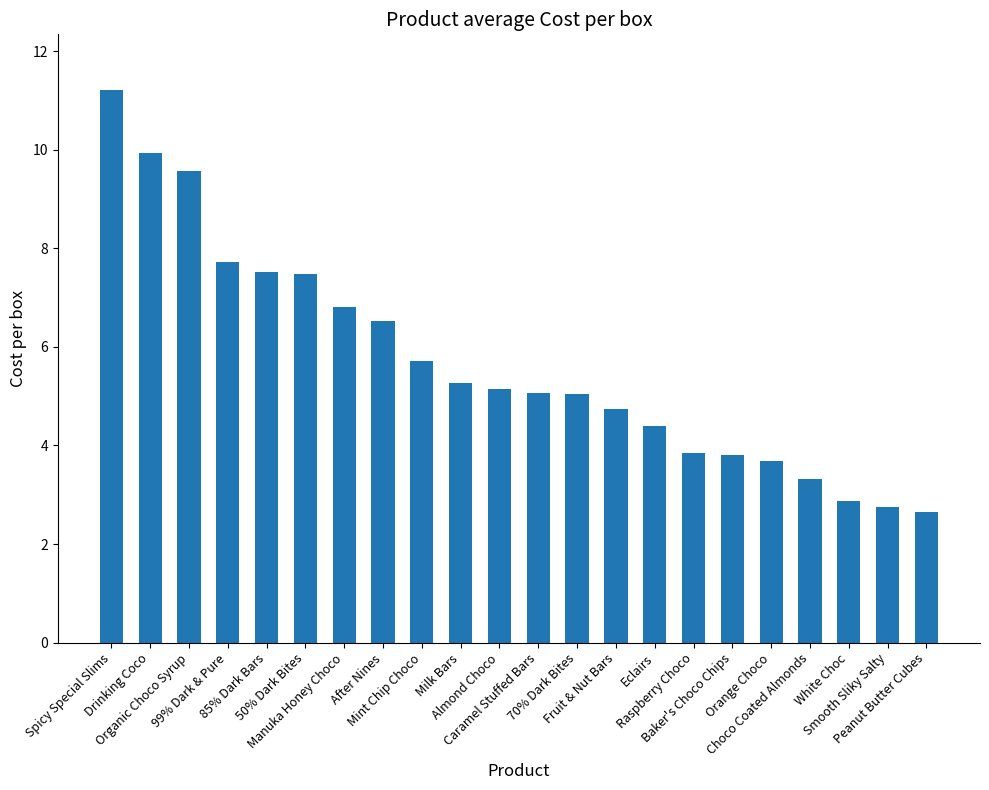

What is the average value?

5.7